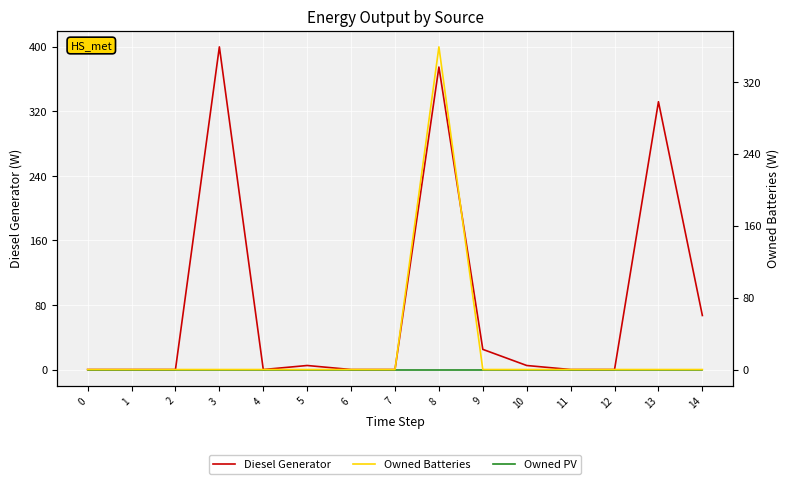

What is the total value across all series at 9?

25.0